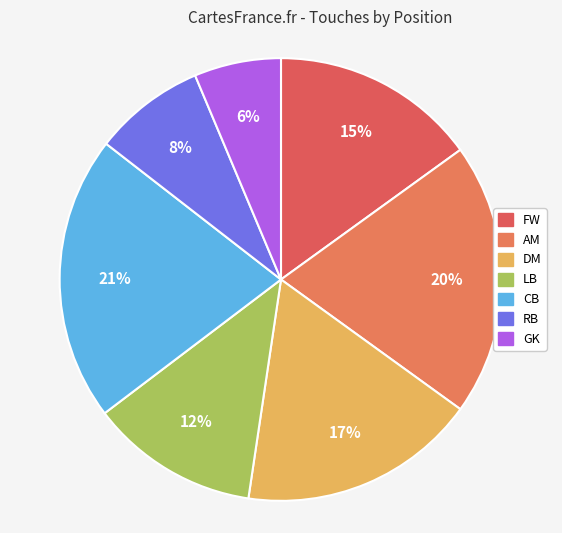

To the nearest percent, what is the combined percentage of GK and FW?

21%